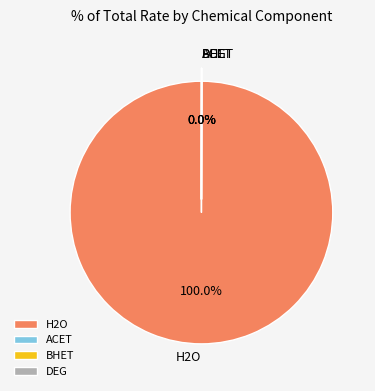

Which slice is the largest?

H2O